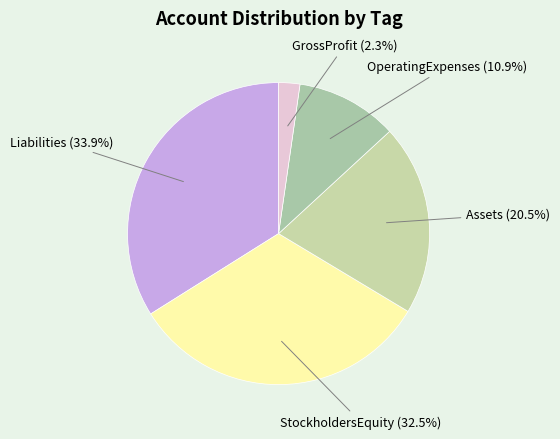

Does Assets represent more than half of the total?

No